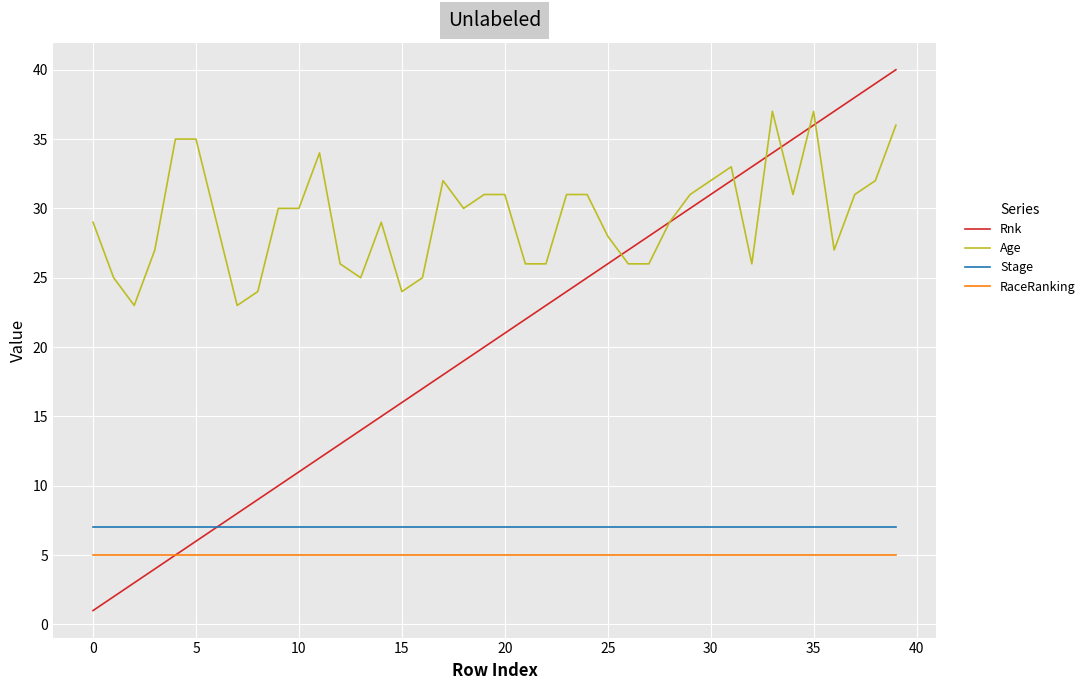

True or false: Age and RaceRanking cross at least once.

False